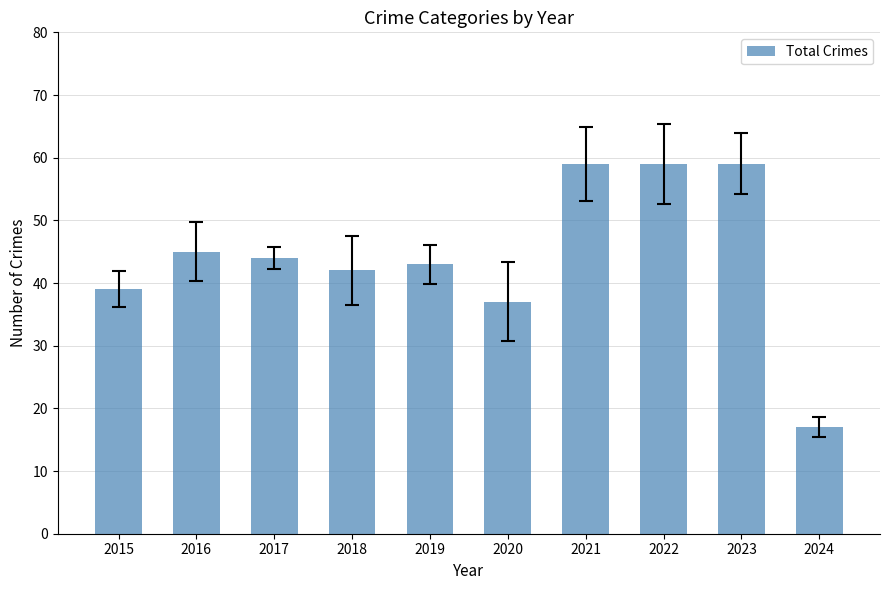

What is the difference between the maximum and second lowest values?

22